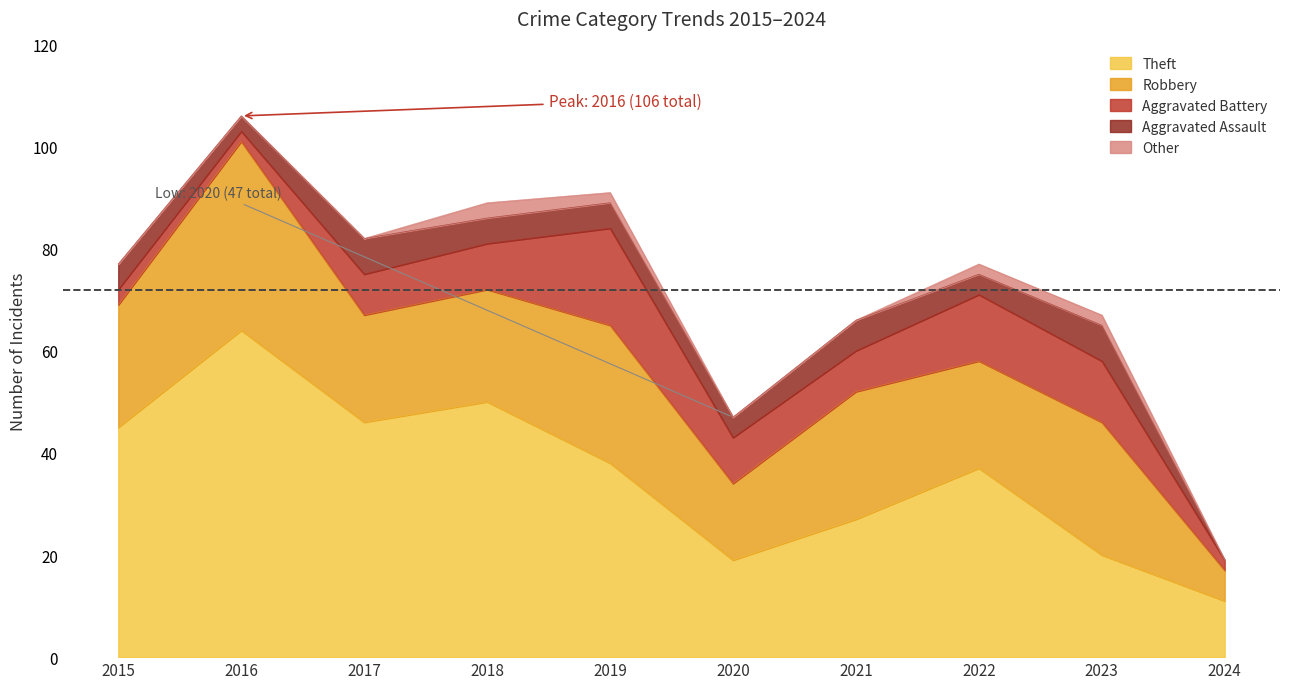

Which category has the highest value across all series?

2016